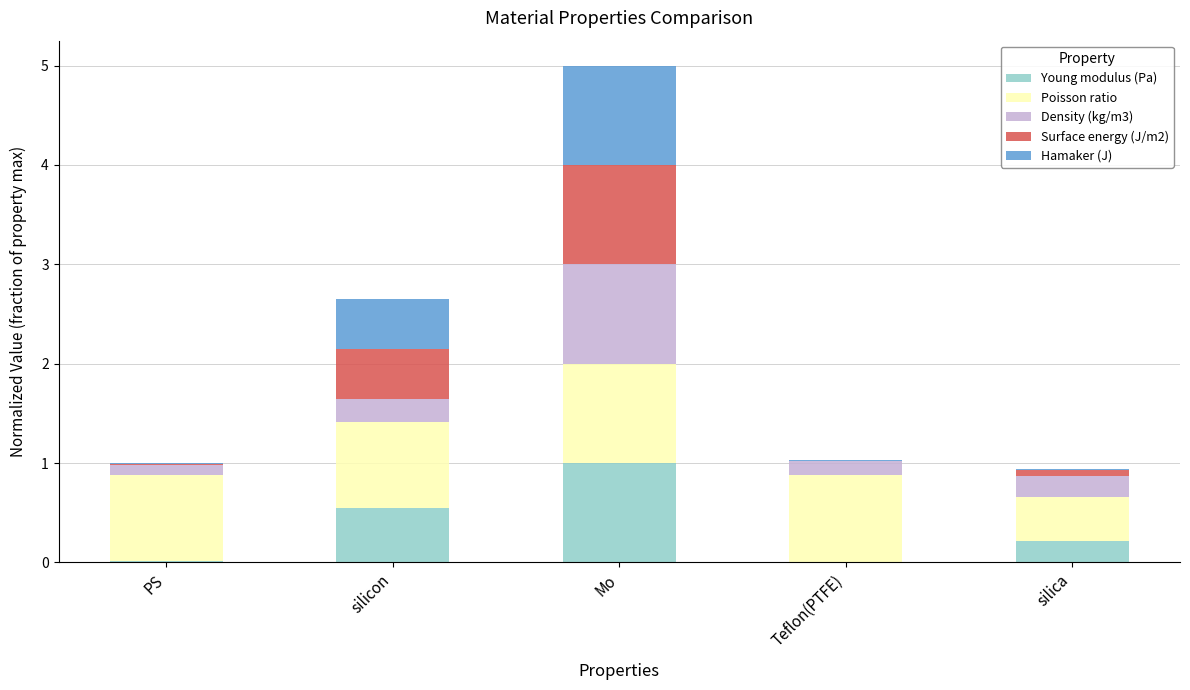

What is the sum of all Young modulus (Pa) values?

1.8